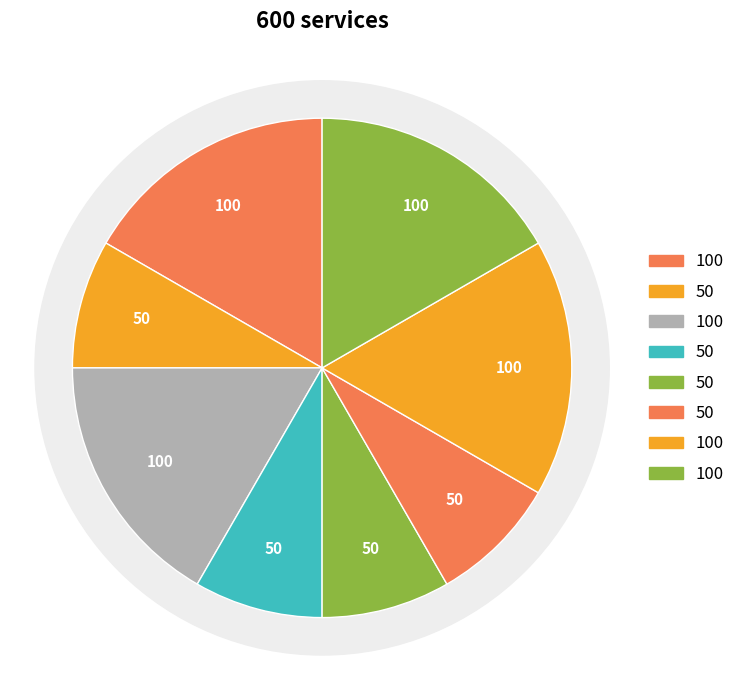

To the nearest percent, what portion does 5 represent?

8%